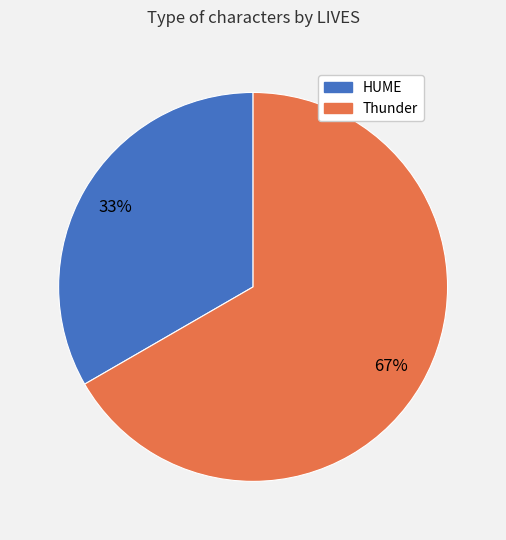

The Thunder slice represents 53% of the pie. True or false?

False